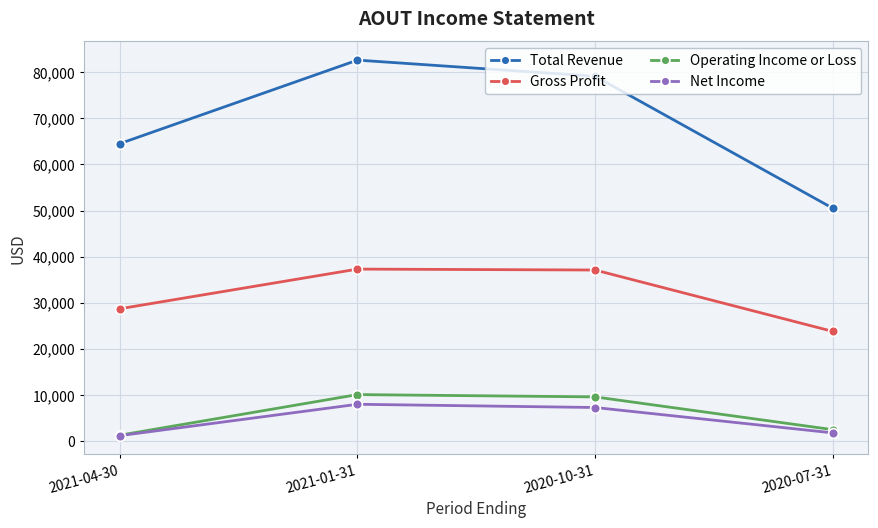

At which category does Total Revenue reach its first local peak?

2021-01-31